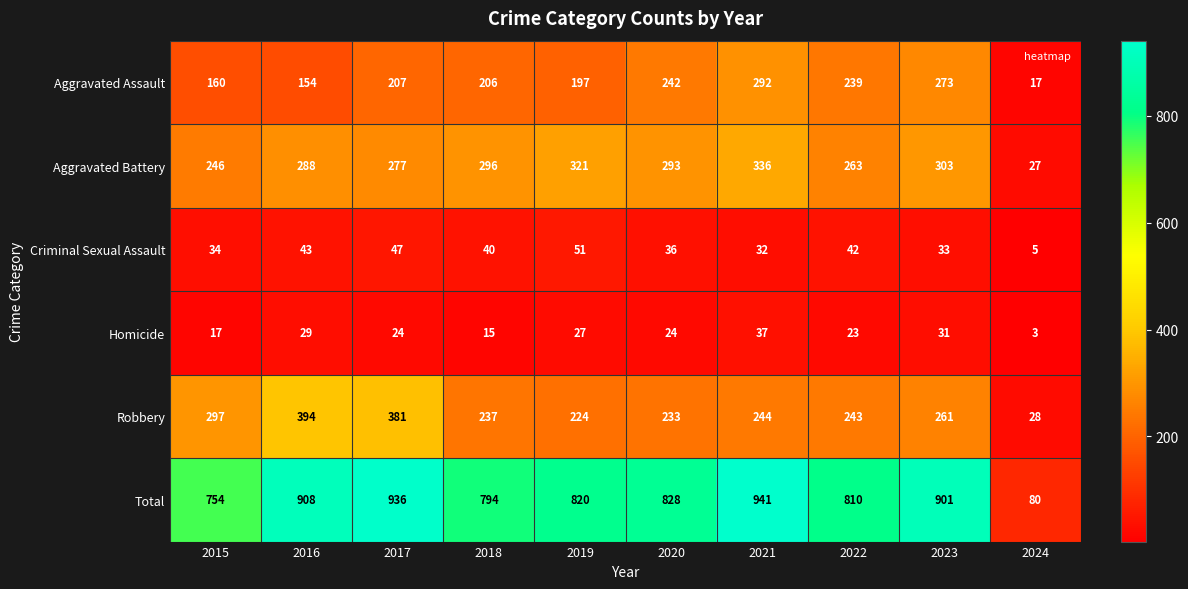

At which category is the sum across all series the highest?

2021